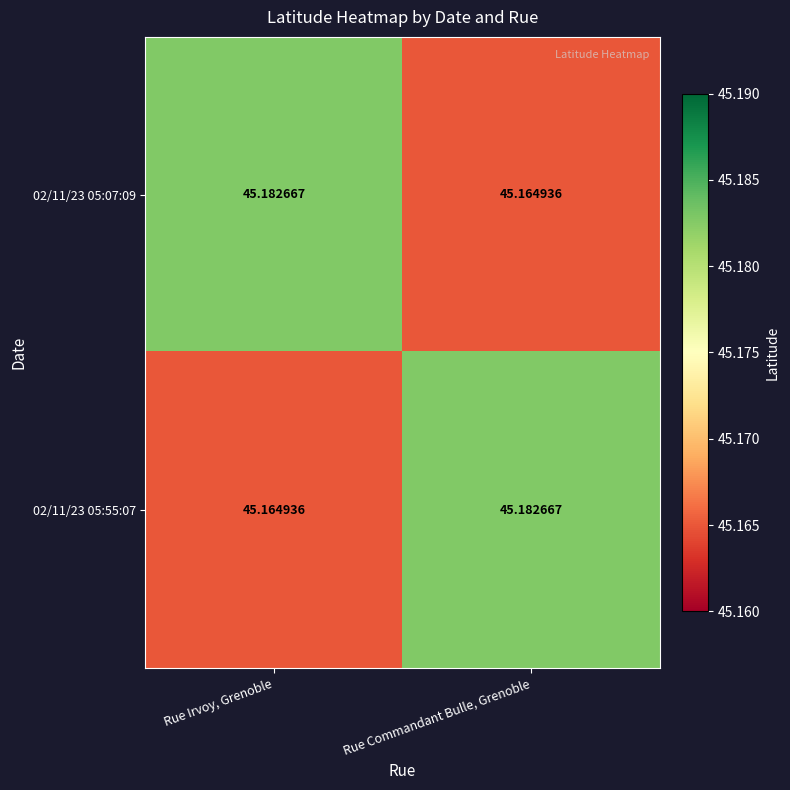

Rank the categories by 02/11/23 05:55:07 value from lowest to highest.

Rue Irvoy, Grenoble, Rue Commandant Bulle, Grenoble